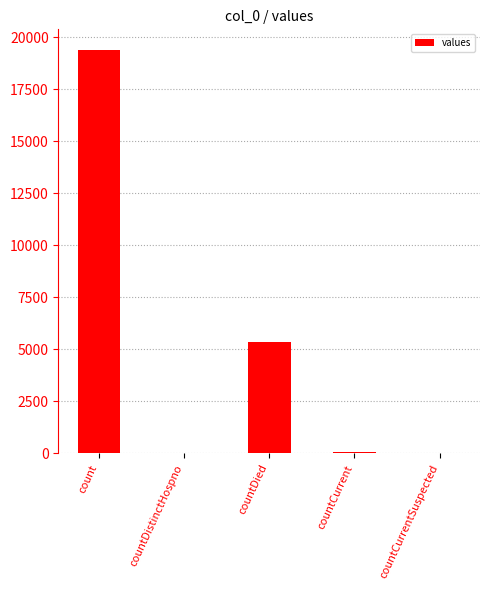

The chart shows a value of 11221 at count. True or false?

False